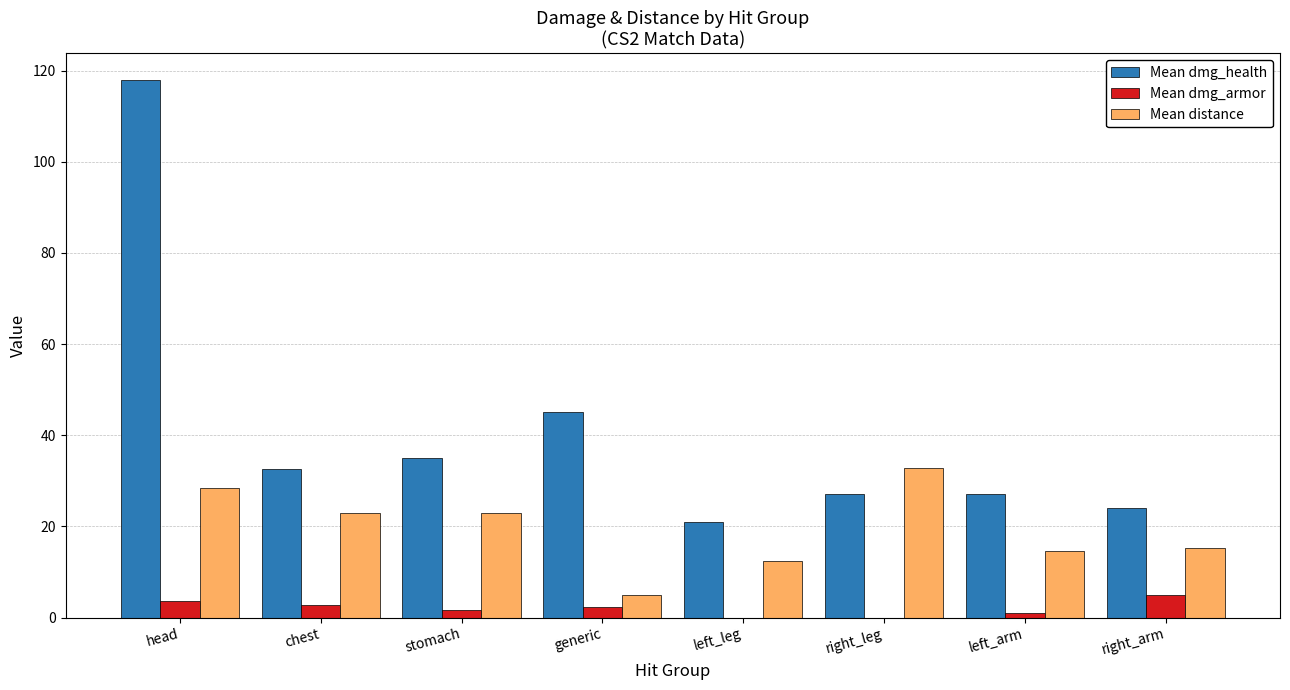

Which series has the largest total across all categories?

Mean dmg_health